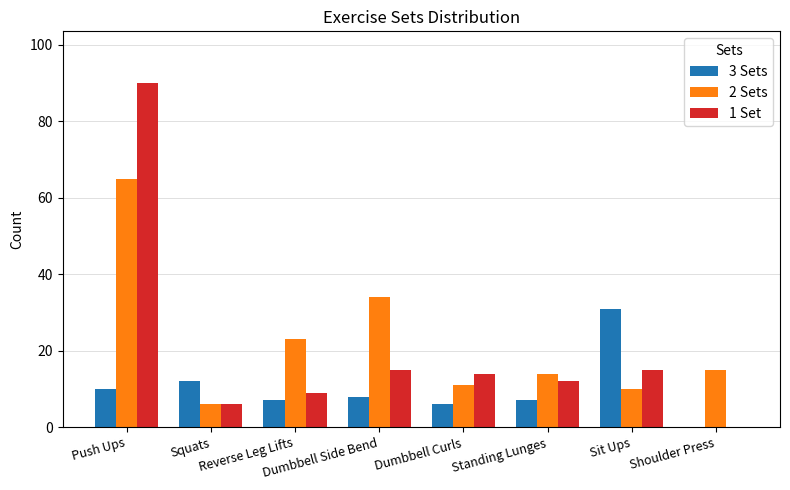

What is the sum of all 3 Sets values?

81